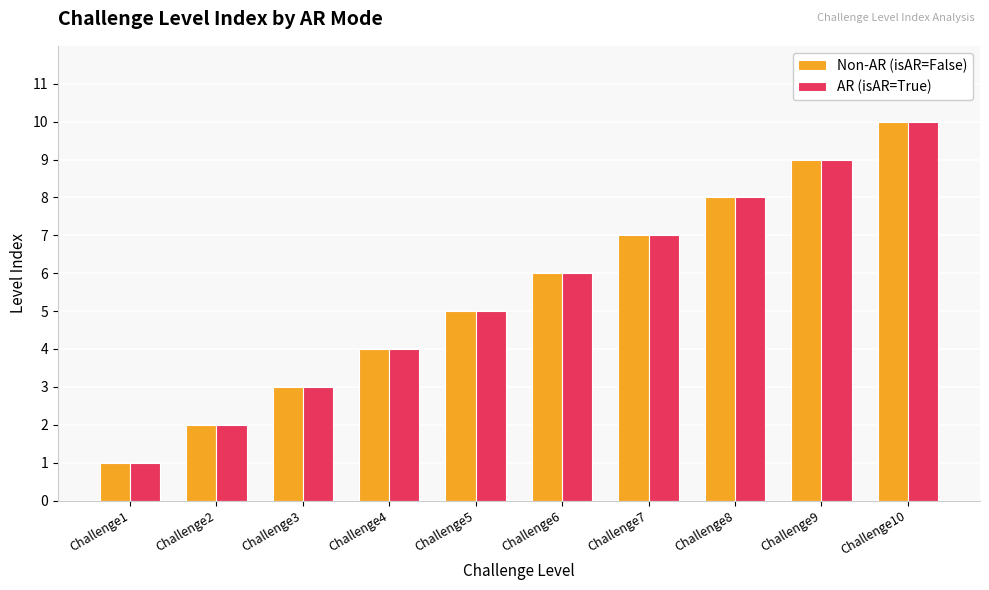

Reading left to right, what are all the values shown in this chart?

Non-AR (isAR=False): Challenge1=1	Challenge2=2	Challenge3=3	Challenge4=4	Challenge5=5	Challenge6=6	Challenge7=7	Challenge8=8	Challenge9=9	Challenge10=10
AR (isAR=True): Challenge1=1	Challenge2=2	Challenge3=3	Challenge4=4	Challenge5=5	Challenge6=6	Challenge7=7	Challenge8=8	Challenge9=9	Challenge10=10